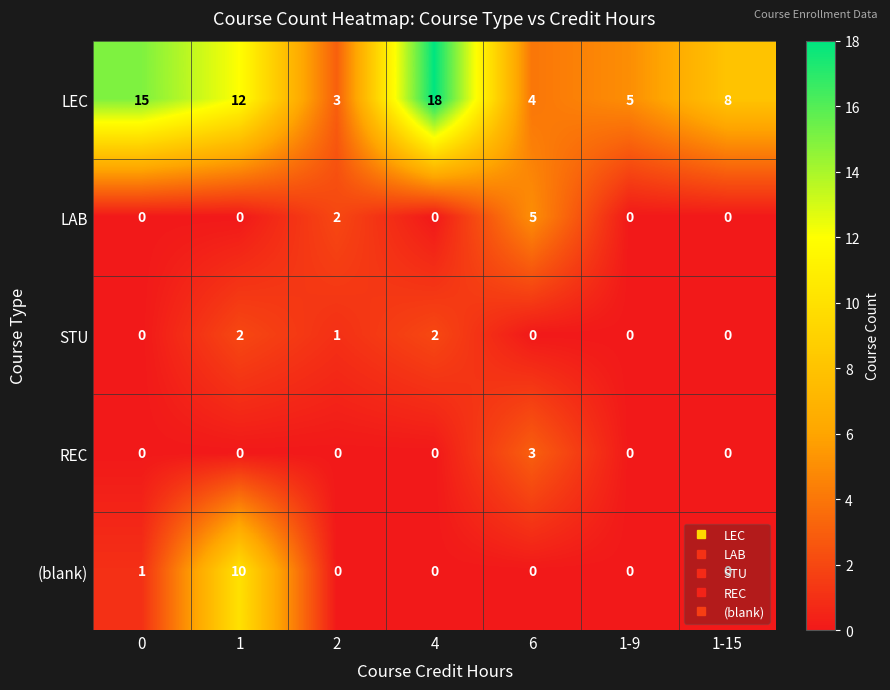

Is it true that STU equals 0 at 1-9?

True